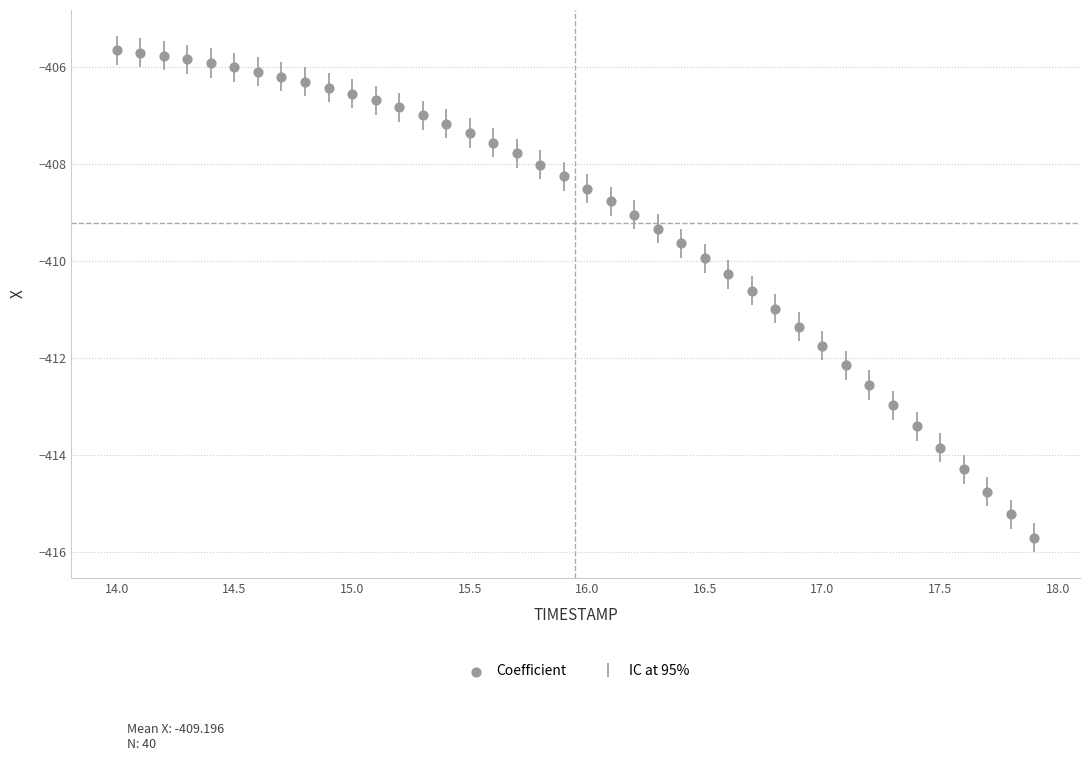

What is the range of Y values (max minus min)?

10.0